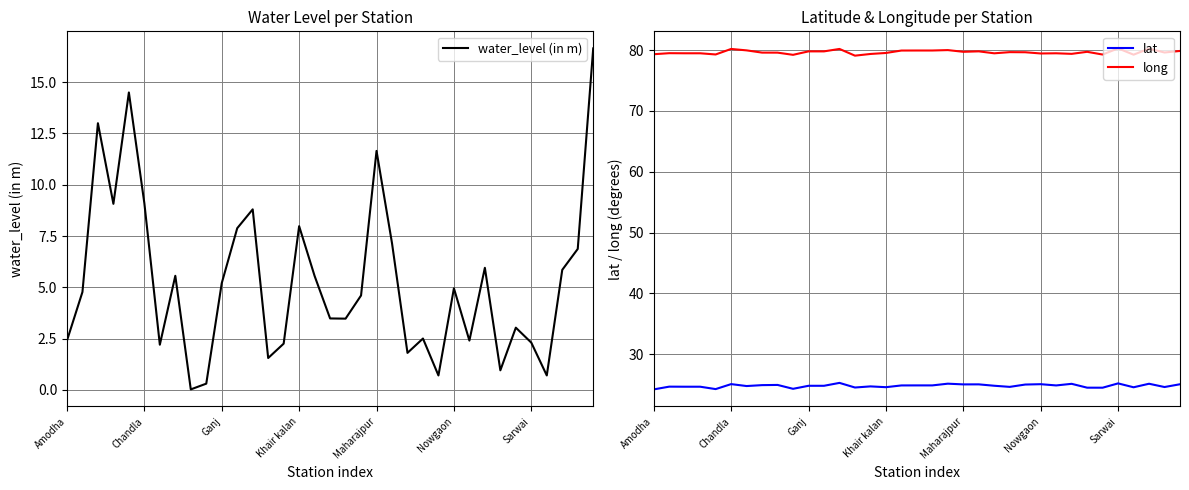

Which series has the largest total across all categories?

long